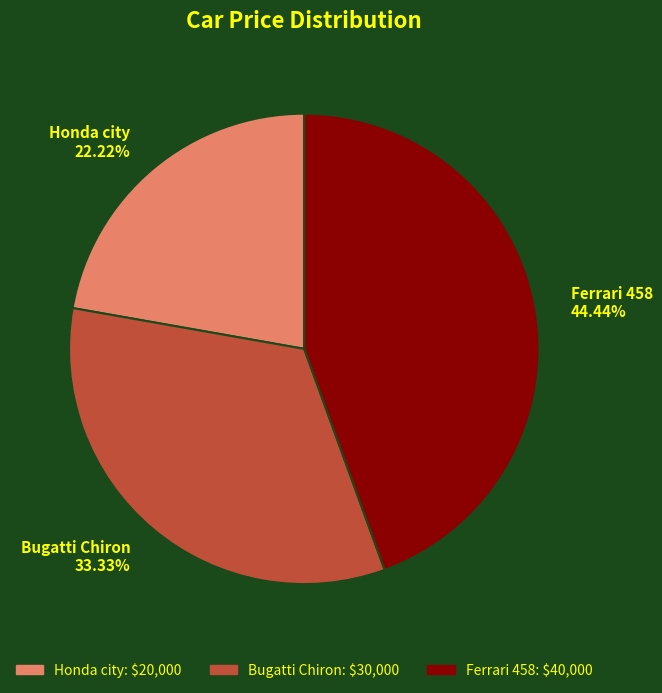

The Honda city slice represents 11% of the pie. True or false?

False